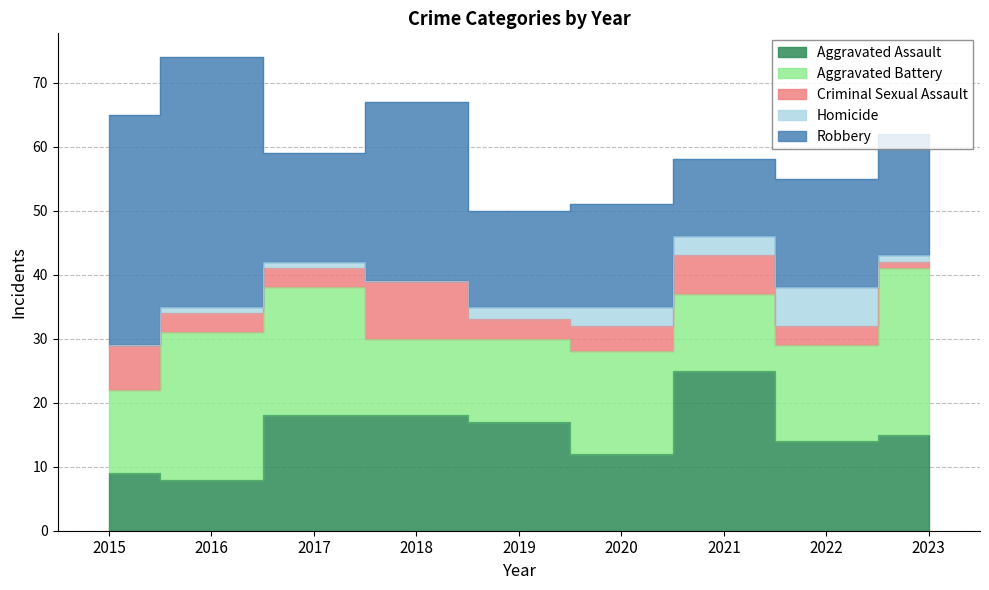

In Robbery, how many points are lower than both neighbors (excluding endpoints)?

3